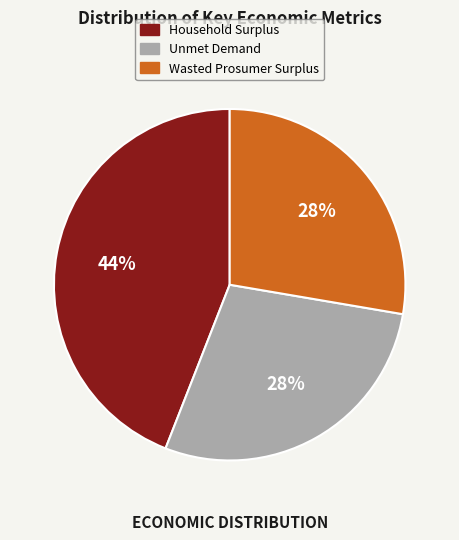

Do Unmet Demand and Household Surplus together represent more than half of the pie?

Yes